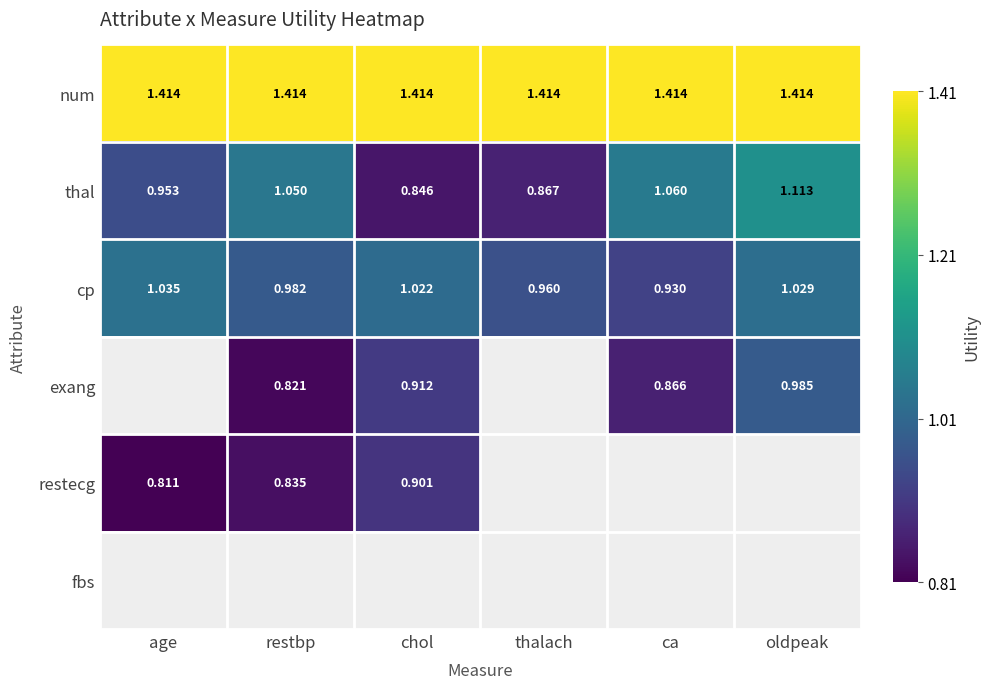

Which category has the lowest value across all series?

age